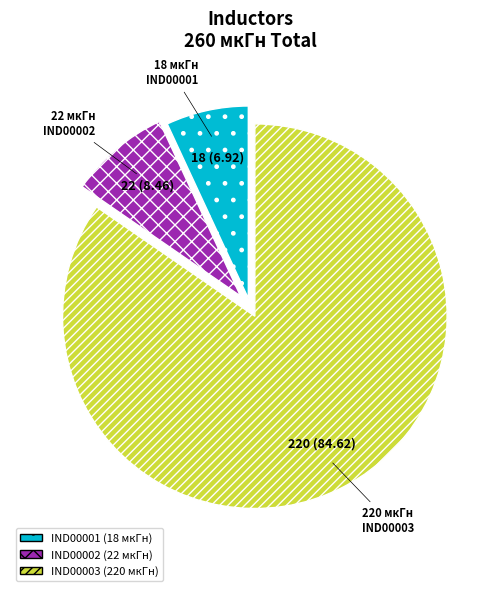

Is IND00002 the majority of the pie?

No